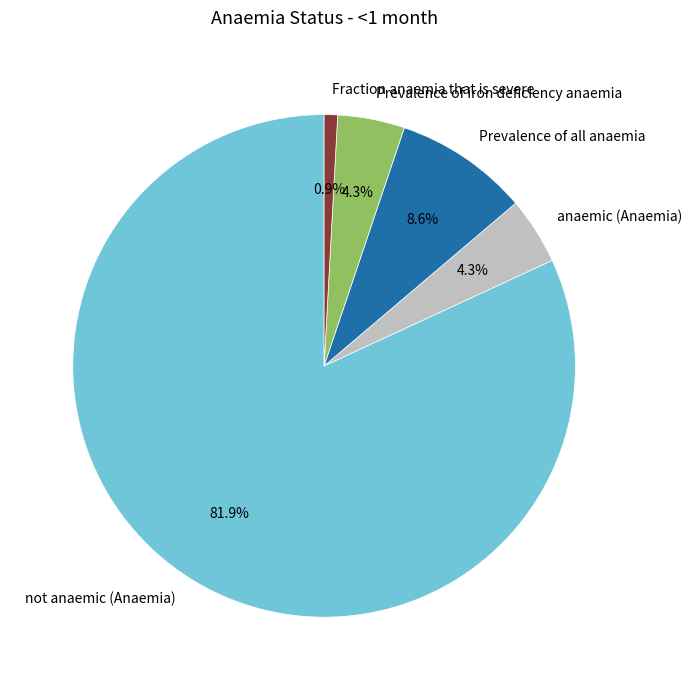

How many slices are in this pie chart?

5